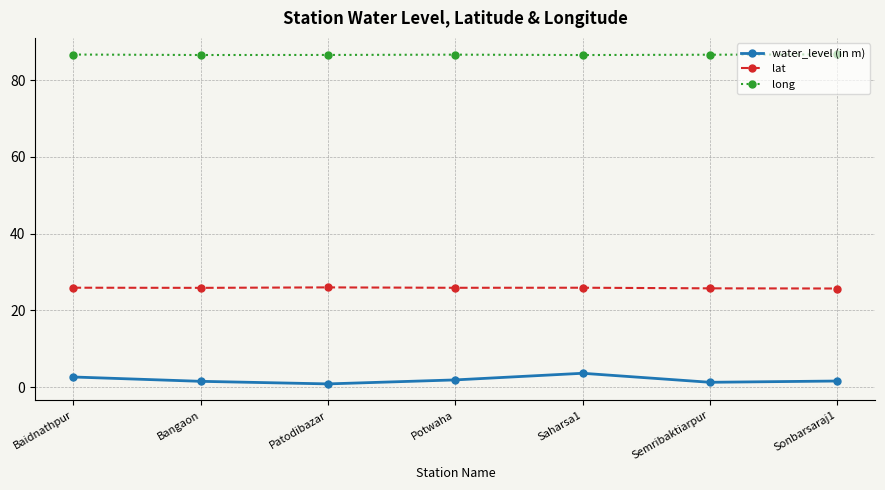

What is the label of the 4th point from the right?

Potwaha